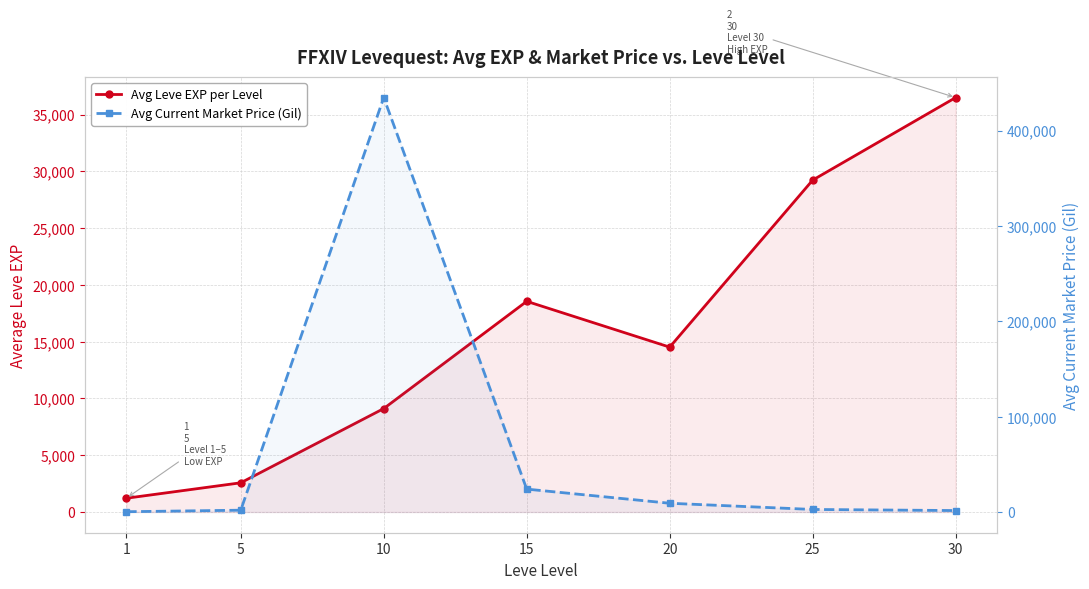

True or false: Avg Leve EXP per Level has a value of 5124.0 at 10.

False